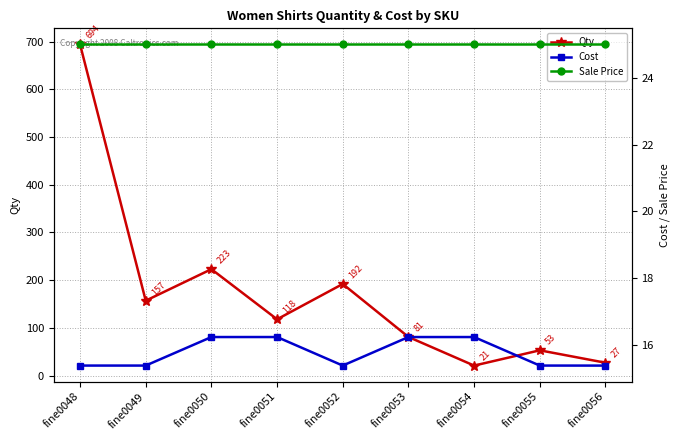

The Sale Price series shows 25.0 at fine0049. True or false?

True